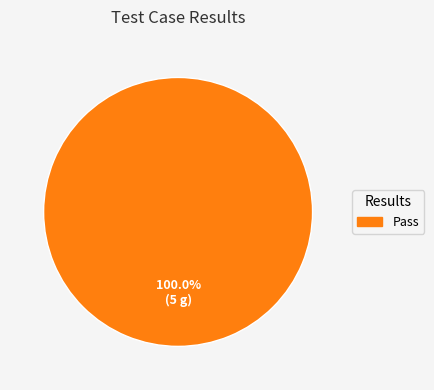

How many segments does this pie chart have?

1